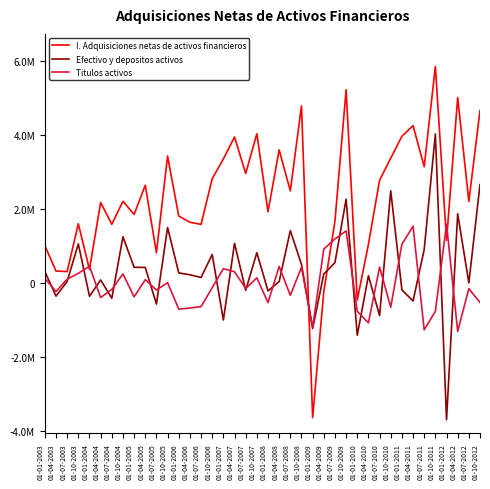

What is the difference between the Titulos activos values at 01-01-2006 and 01-10-2008?

1132135